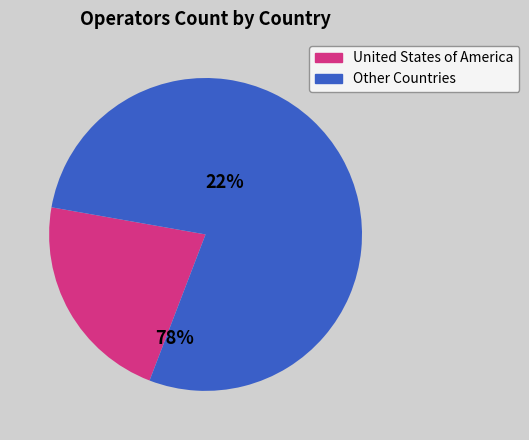

Rank the categories by value from lowest to highest.

United States of America, Other Countries